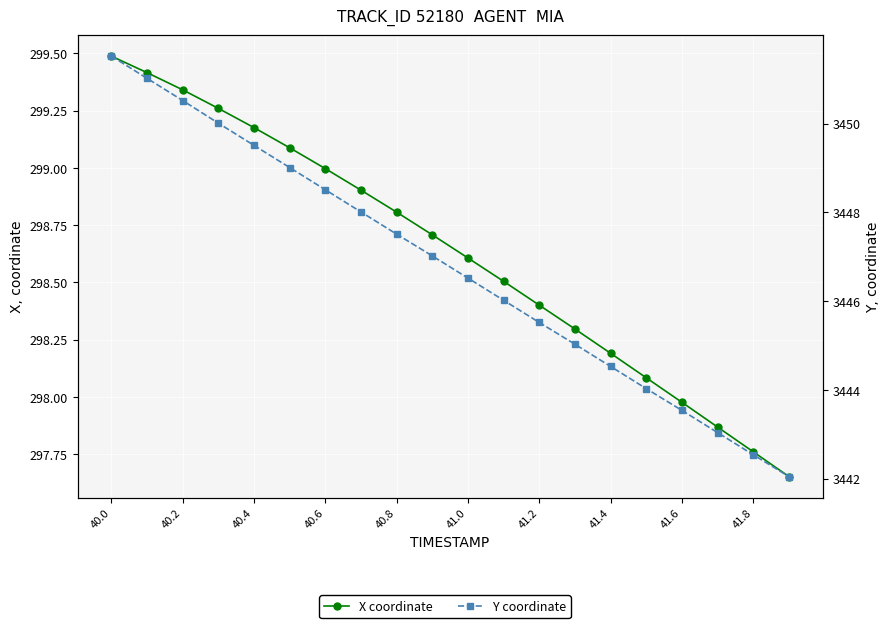

True or false: Y coordinate and X coordinate intersect in this chart.

False